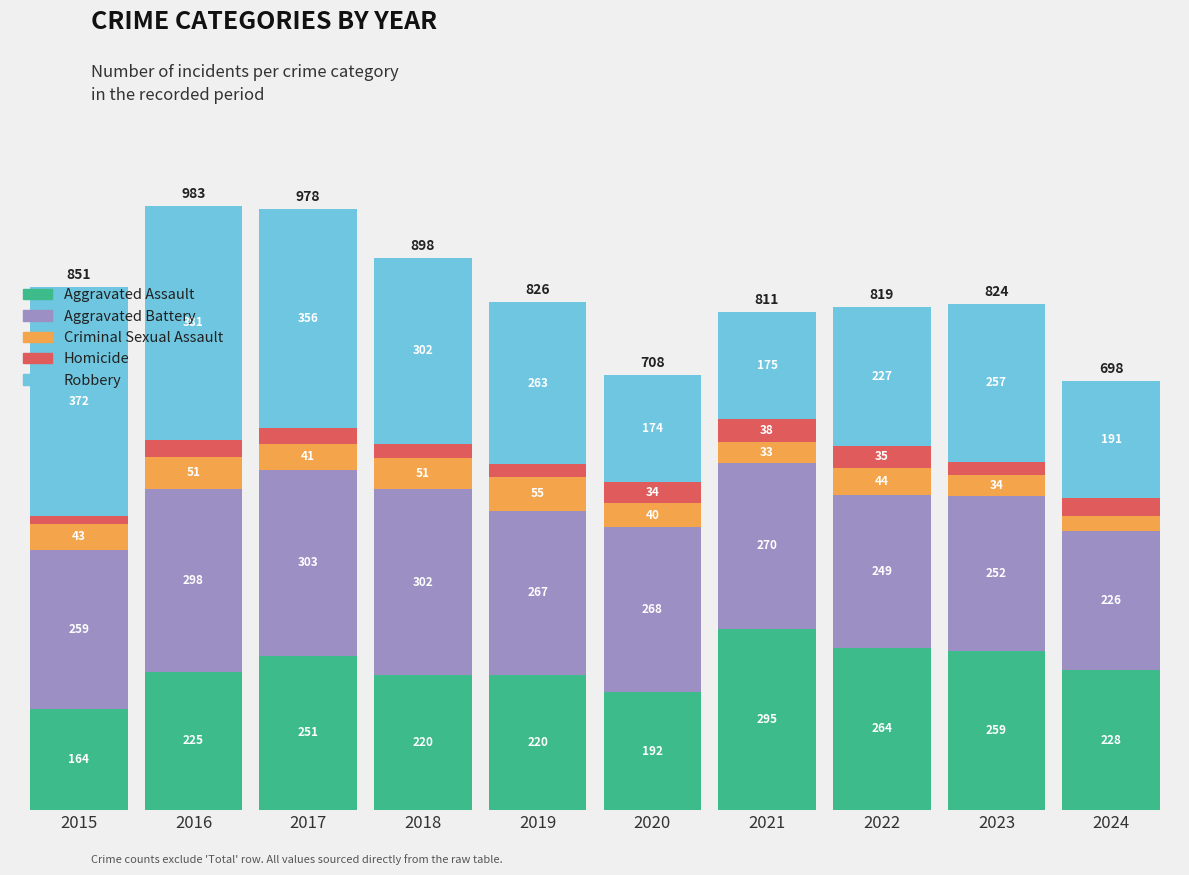

At which label does Aggravated Assault reach its minimum?

2015